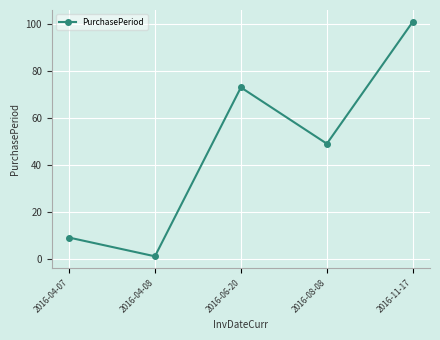

What is the minimum value shown in the chart?

1